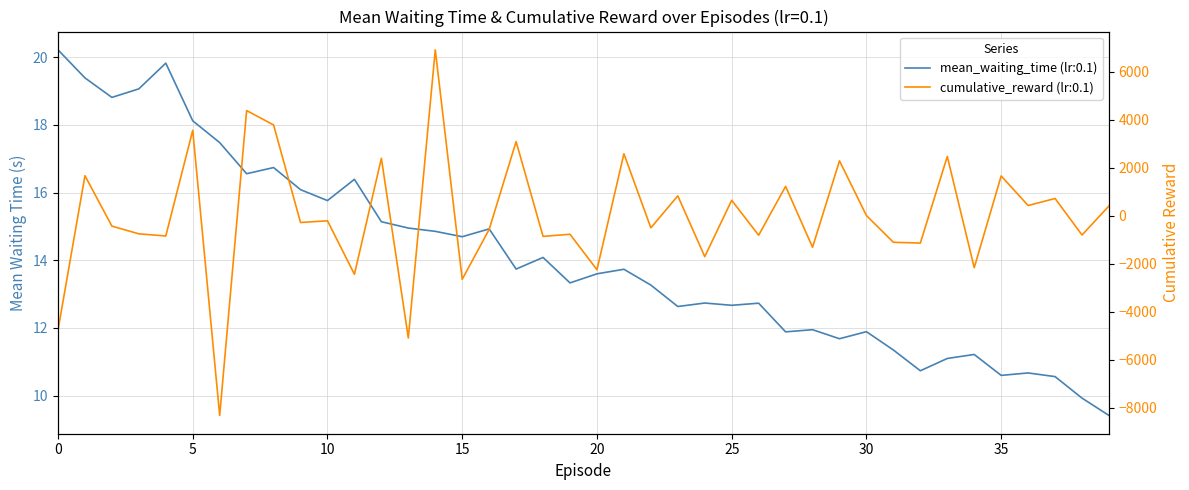

Where do learning_rate:0.1_cumulative_reward and learning_rate:0.1_mean_waiting_time first cross each other?

0 and 1